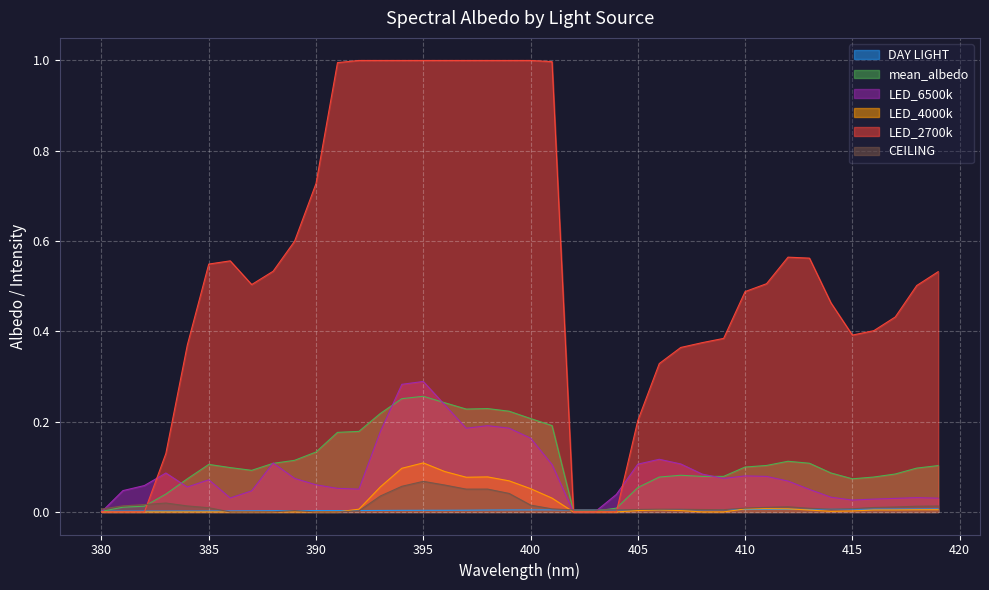

Is it true that LED_2700k equals 1.0 at 398?

True